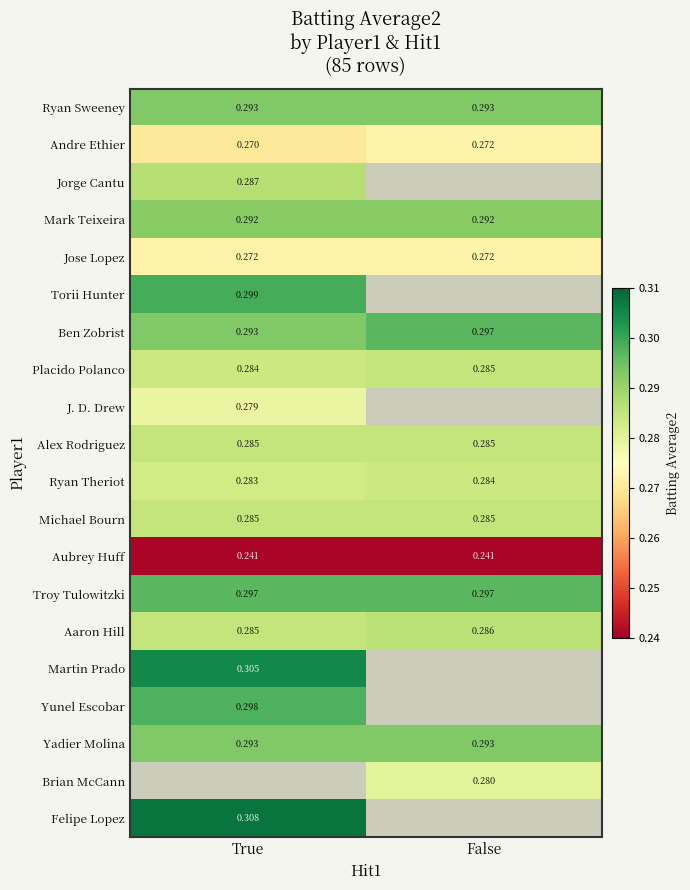

Which category has the highest value in the Ryan Theriot series?

False